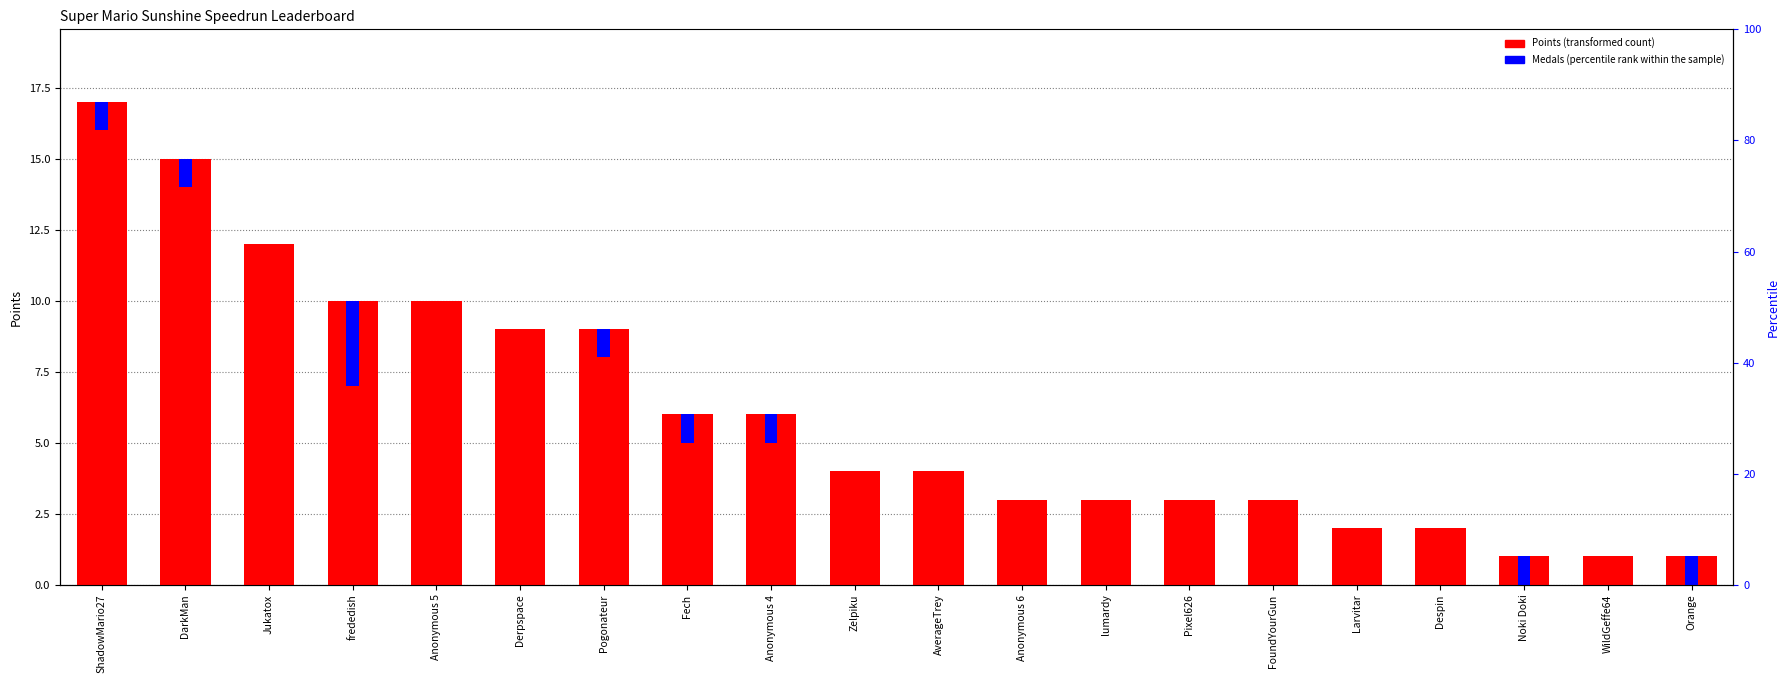

What is the value of the 11th bar from the left?

4